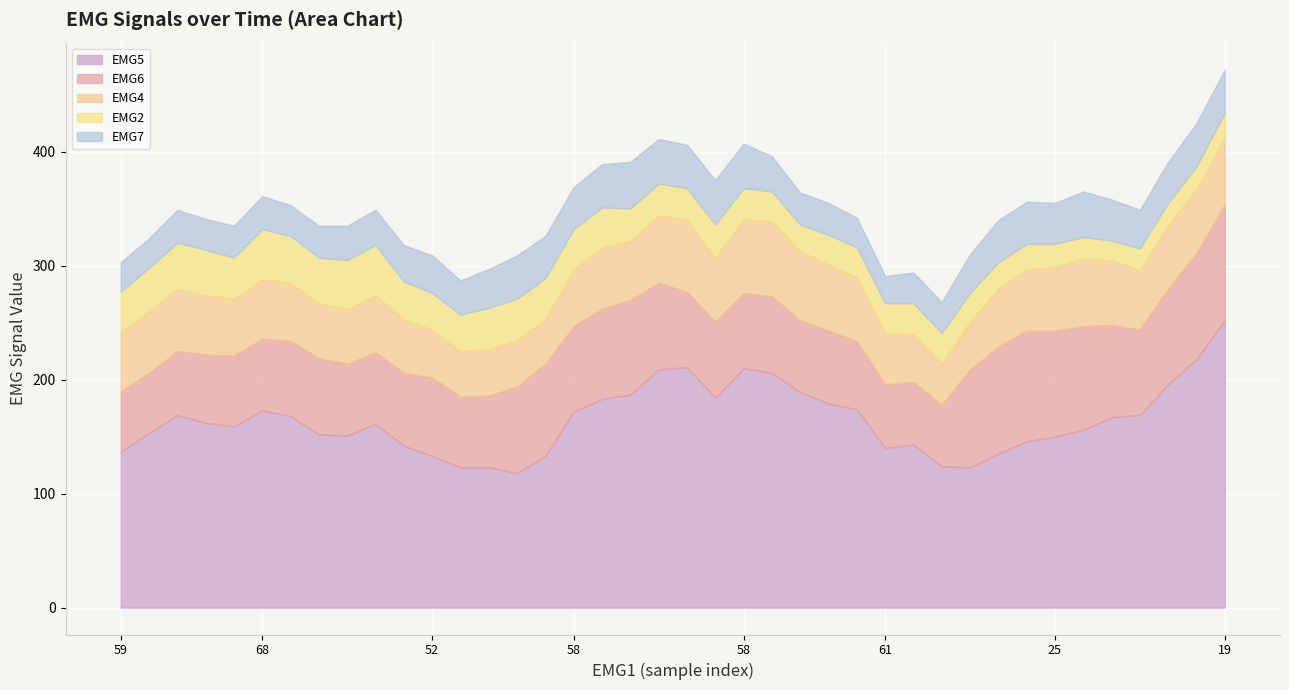

What is the value of the EMG5 point at the 13th from the left?

123